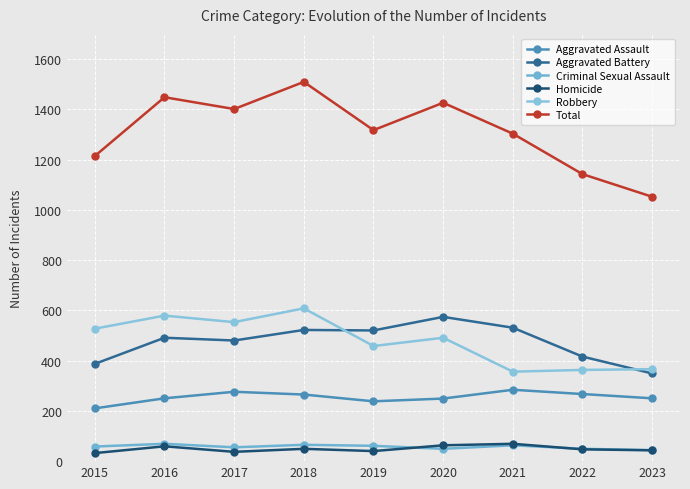

At which label does Aggravated Assault first exceed 250?

2017